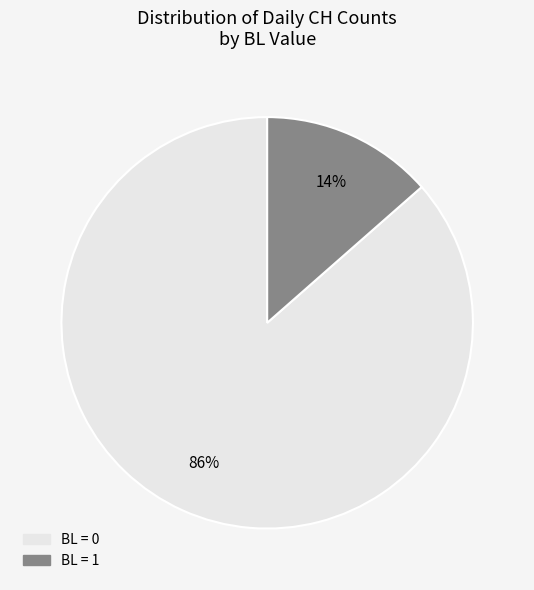

Combined, do BL = 0 and BL = 1 account for over 50%?

Yes